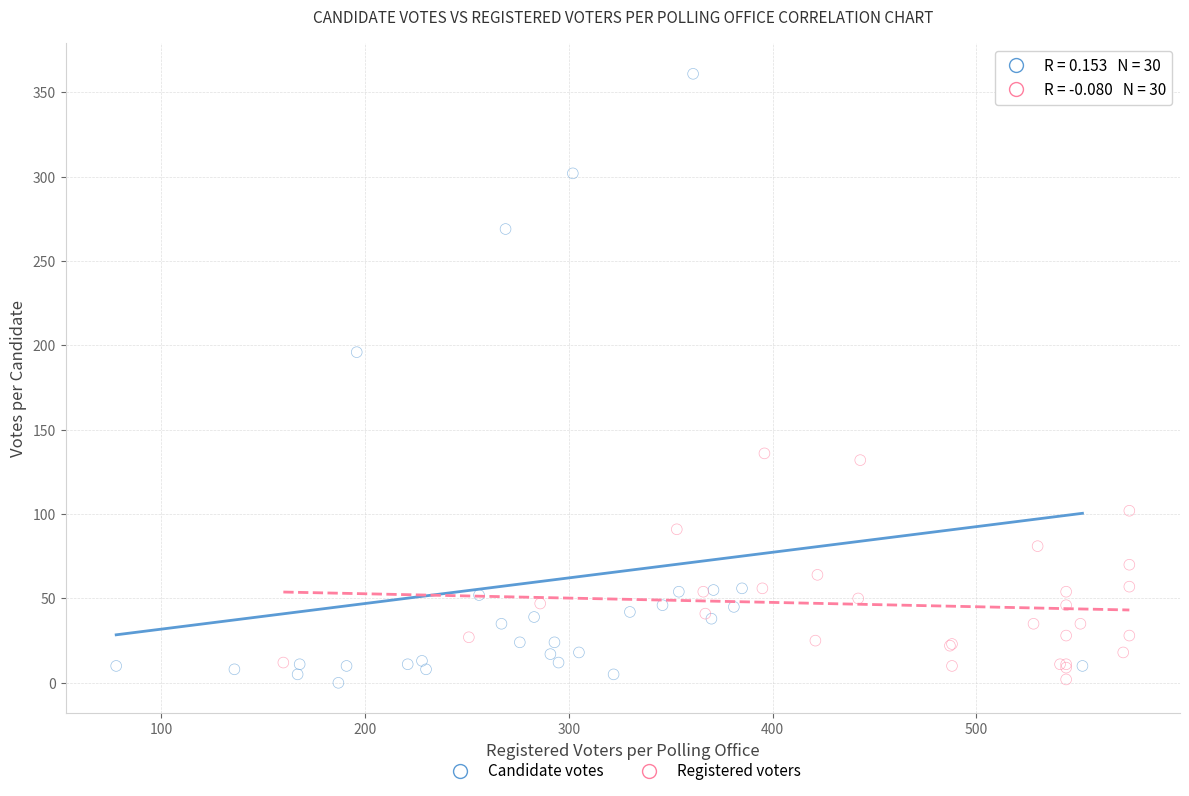

Which series has the widest spread of Y values?

Candidate votes